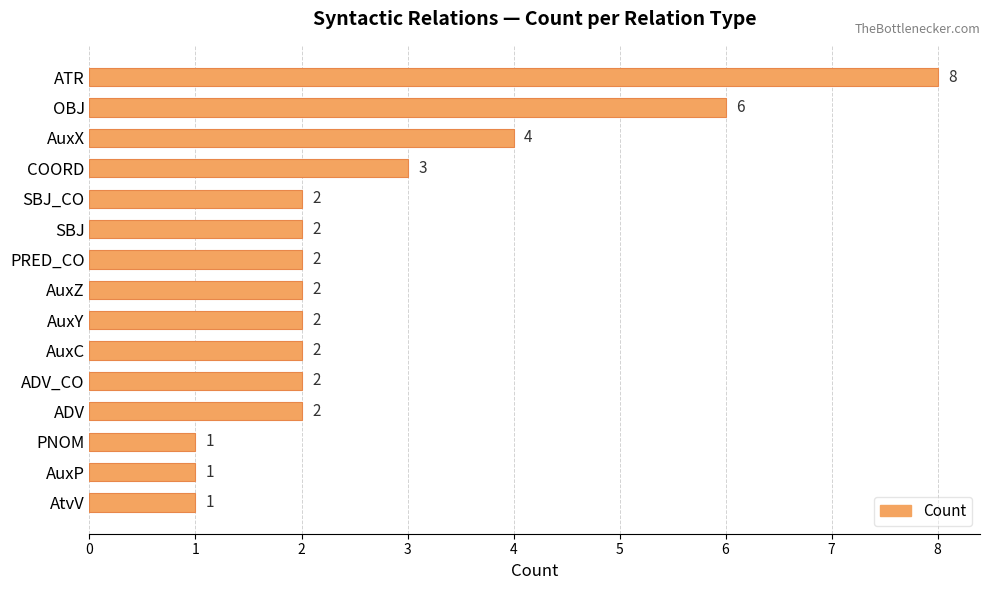

Count the values in the range 2 to 3.

9